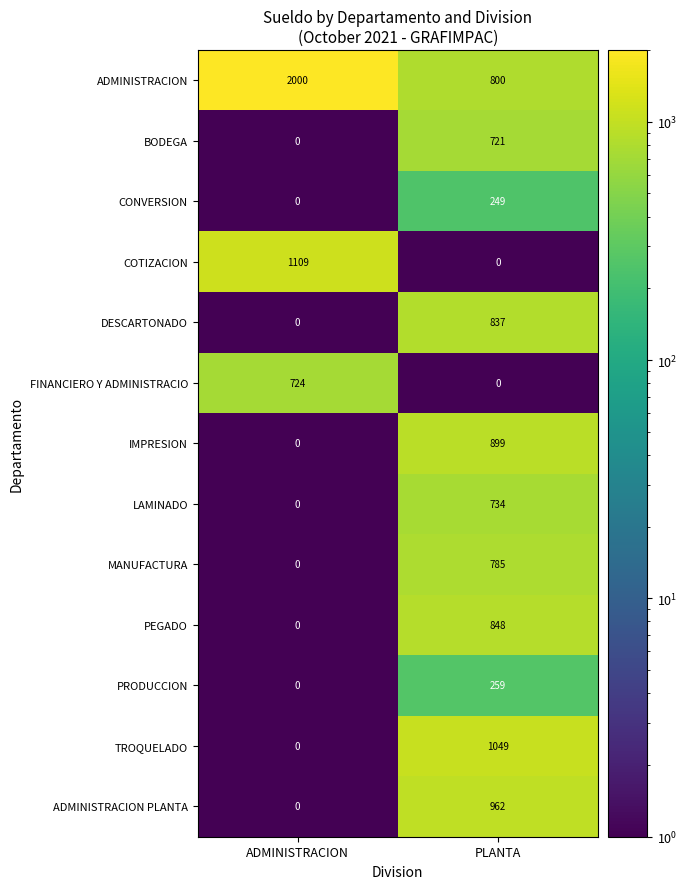

Which series has the largest range (max minus min)?

ADMINISTRACION